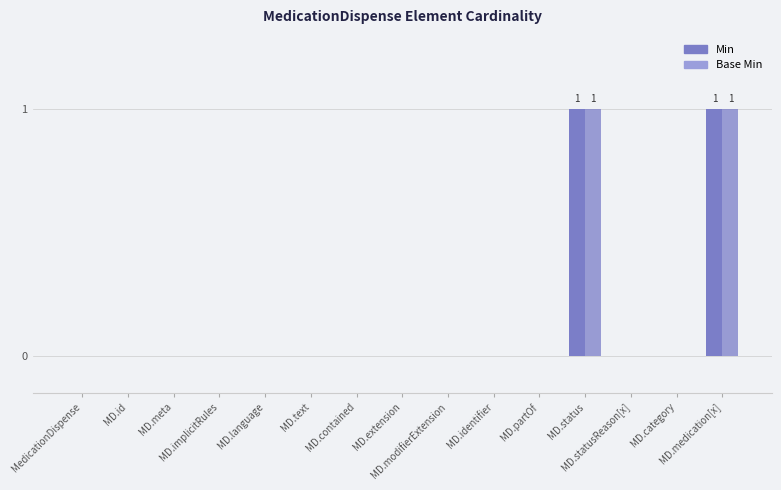

What is the sum of all Min values?

2